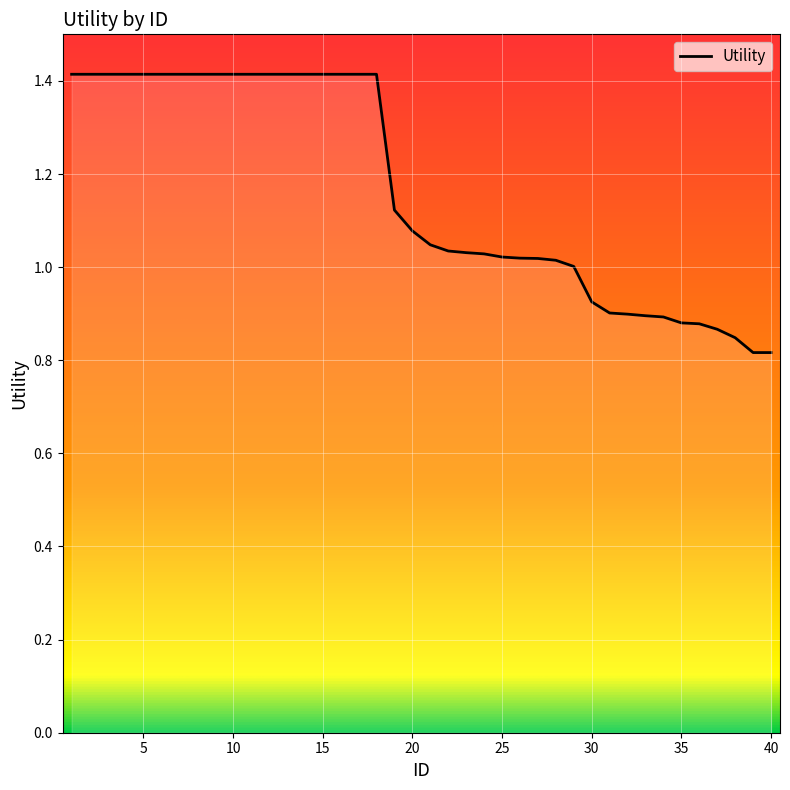

Rank the categories by value from lowest to highest.

39, 40, 38, 37, 36, 35, 34, 33, 32, 31, 30, 29, 28, 27, 26, 25, 24, 23, 22, 21, 20, 19, 1, 2, 3, 4, 5, 6, 7, 8, 9, 10, 11, 12, 13, 14, 15, 16, 17, 18